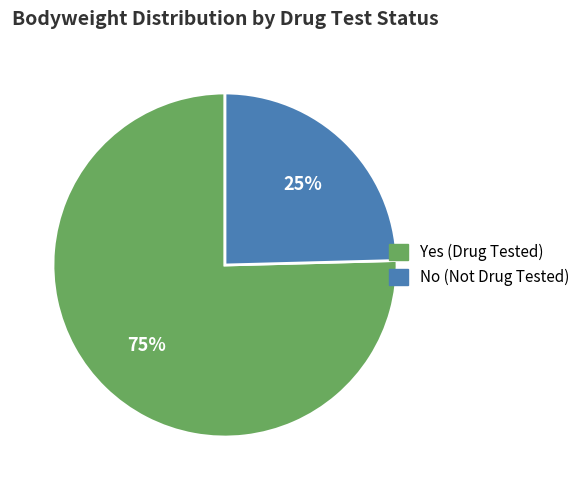

To the nearest percent, what portion does Yes represent?

75%